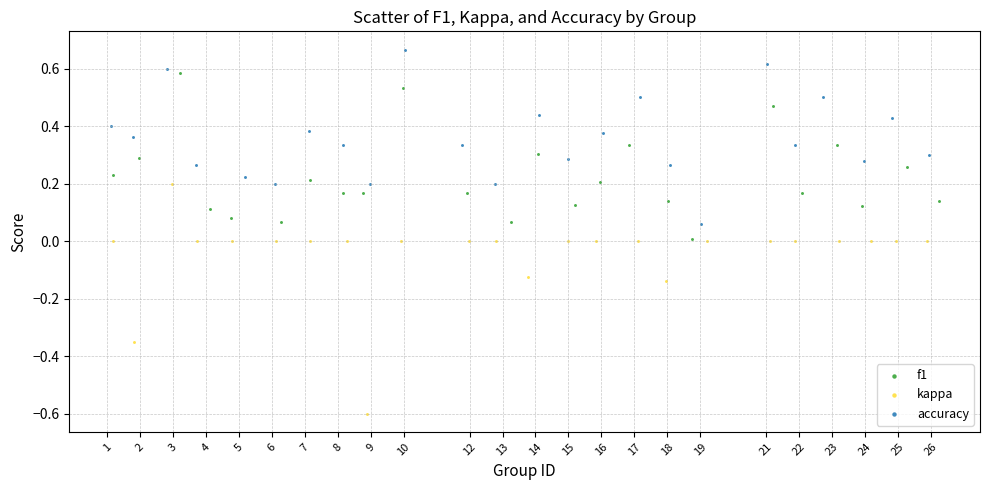

Which series has the widest spread of Y values?

kappa